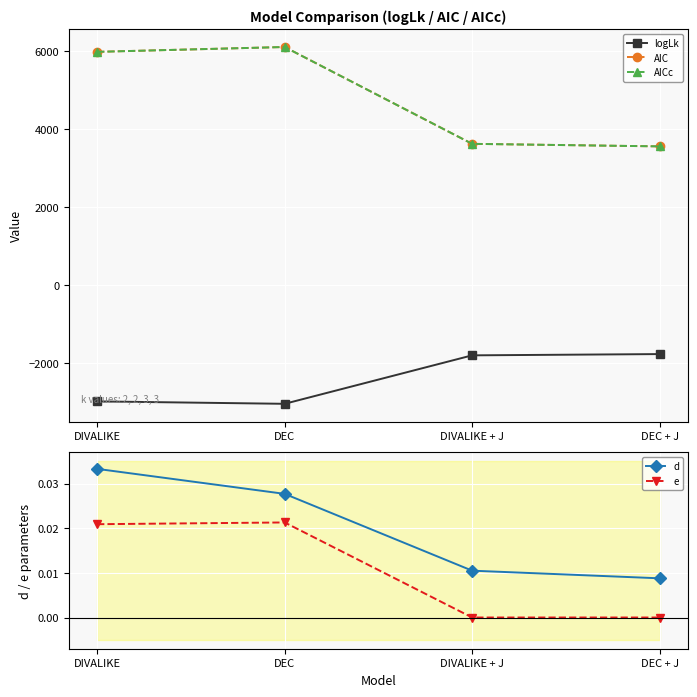

Which series has the widest spread of values?

AIC